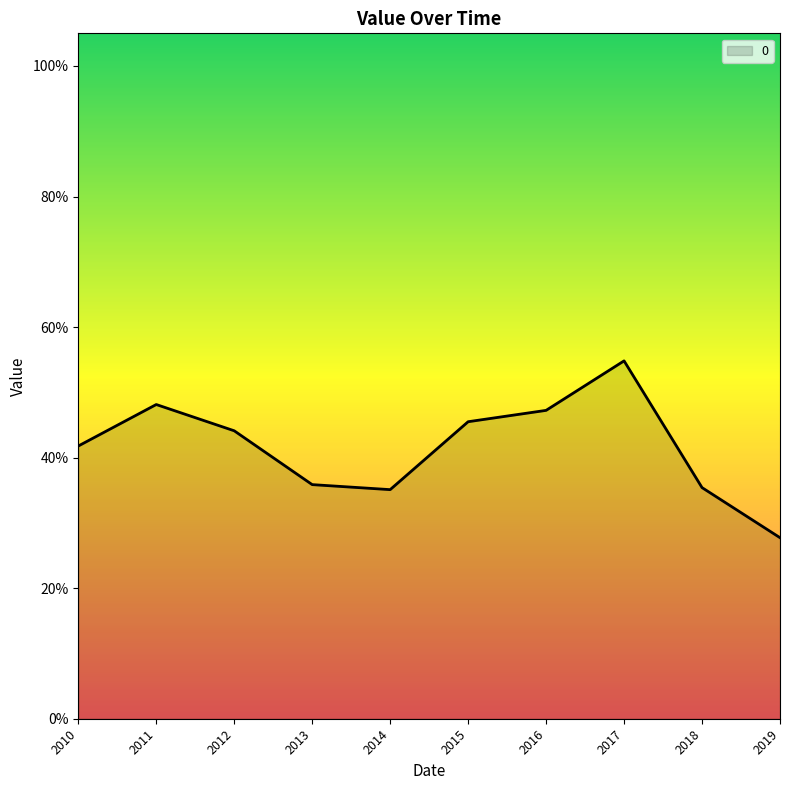

What is the sum of all values?

4.2